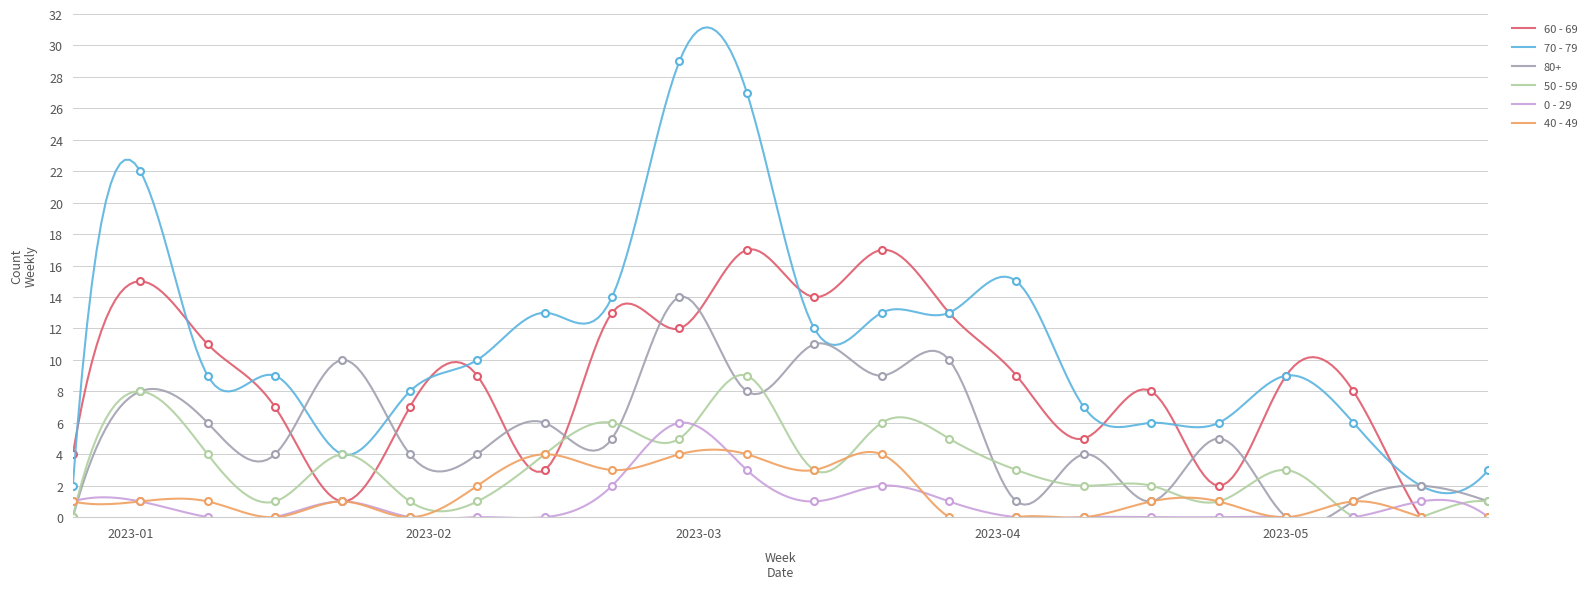

Reading right to left, extract all data points from this chart.

60 - 69: 0	0	8	9	2	8	5	9	13	17	14	17	12	13	3	9	7	1	7	11	15	4
70 - 79: 3	2	6	9	6	6	7	15	13	13	12	27	29	14	13	10	8	4	9	9	22	2
80+: 1	2	1	0	5	1	4	1	10	9	11	8	14	5	6	4	4	10	4	6	8	0
50 - 59: 1	0	0	3	1	2	2	3	5	6	3	9	5	6	4	1	1	4	1	4	8	0
0 - 29: 0	1	0	0	0	0	0	0	1	2	1	3	6	2	0	0	0	1	0	0	1	1
40 - 49: 0	0	1	0	1	1	0	0	0	4	3	4	4	3	4	2	0	1	0	1	1	1